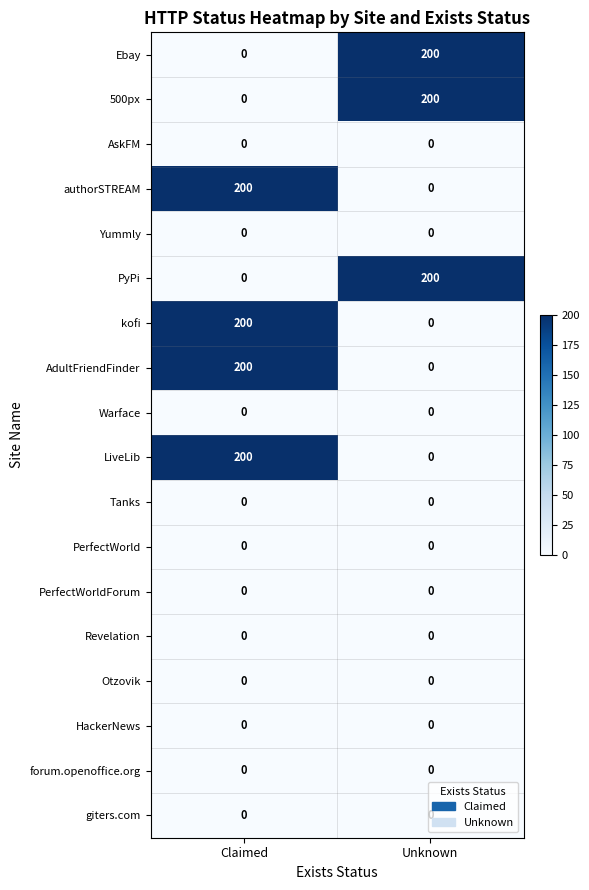

At which category is the sum across all series the highest?

Claimed